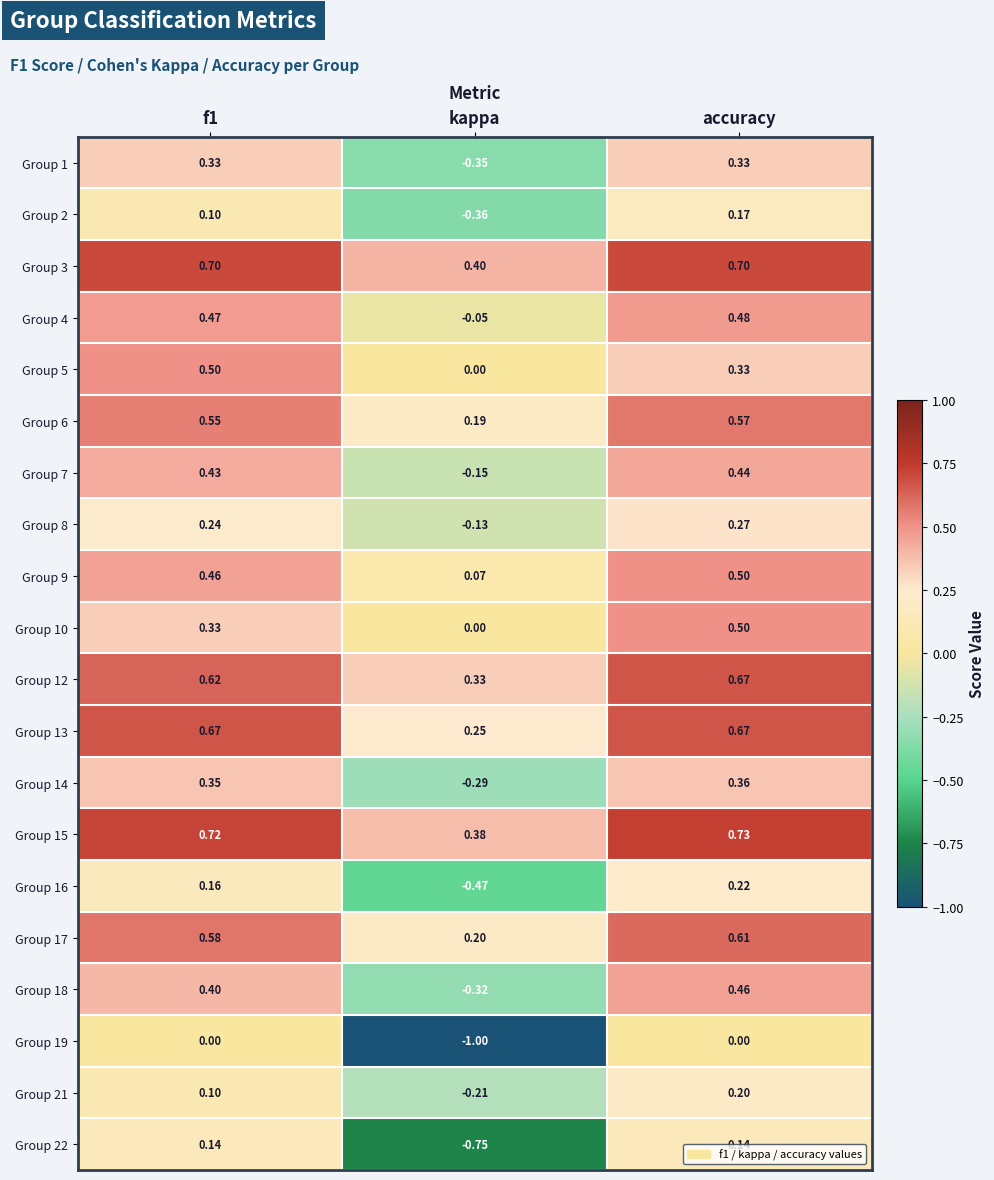

How many data points does each series have?

3